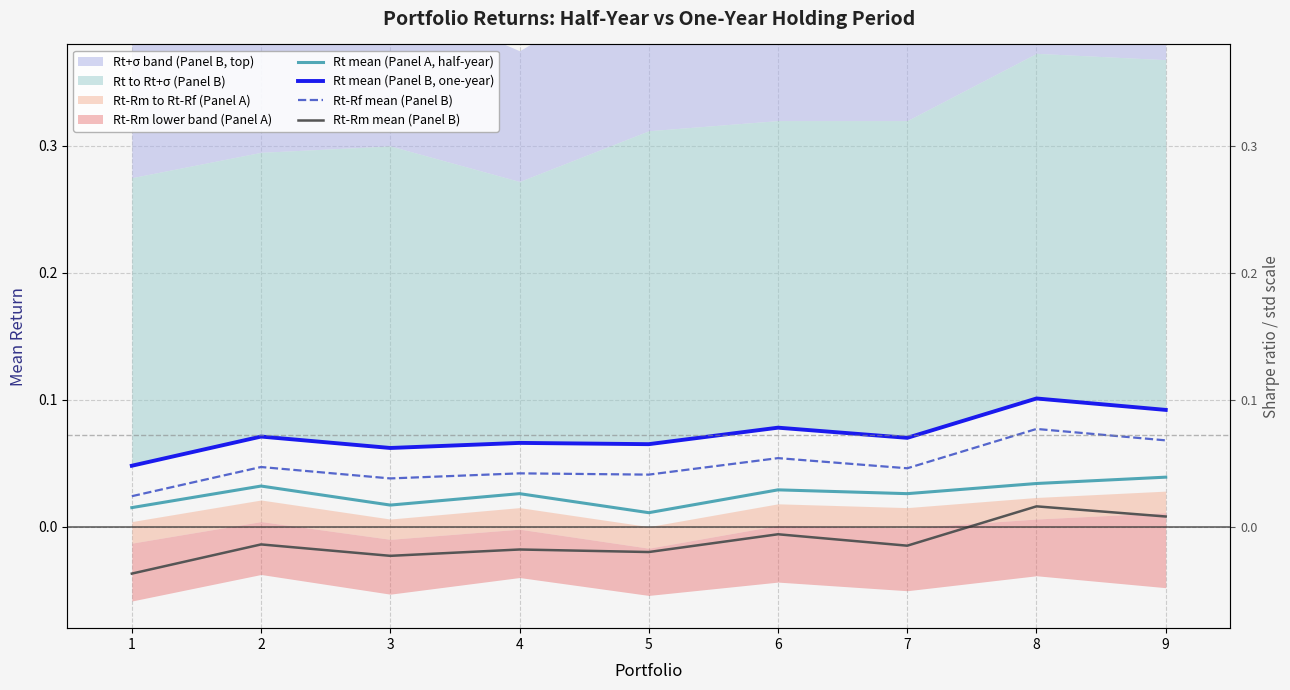

True or false: Rt mean (Panel B, one-year) has more than 1 points higher than both neighbors.

True